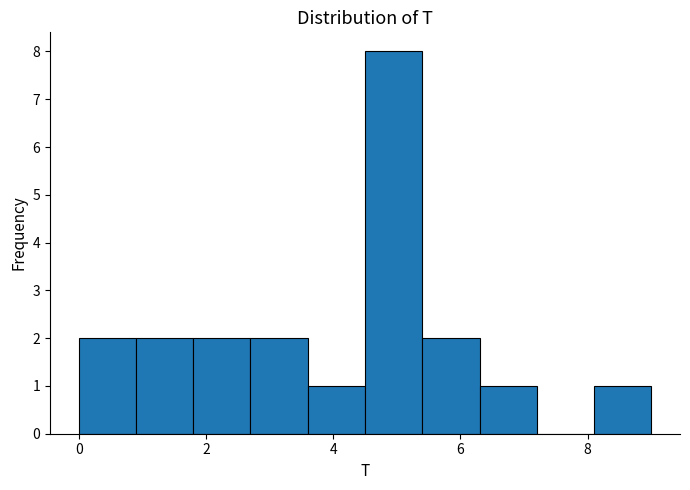

Which range on the x-axis has the tallest bar?

4.5 to 5.4